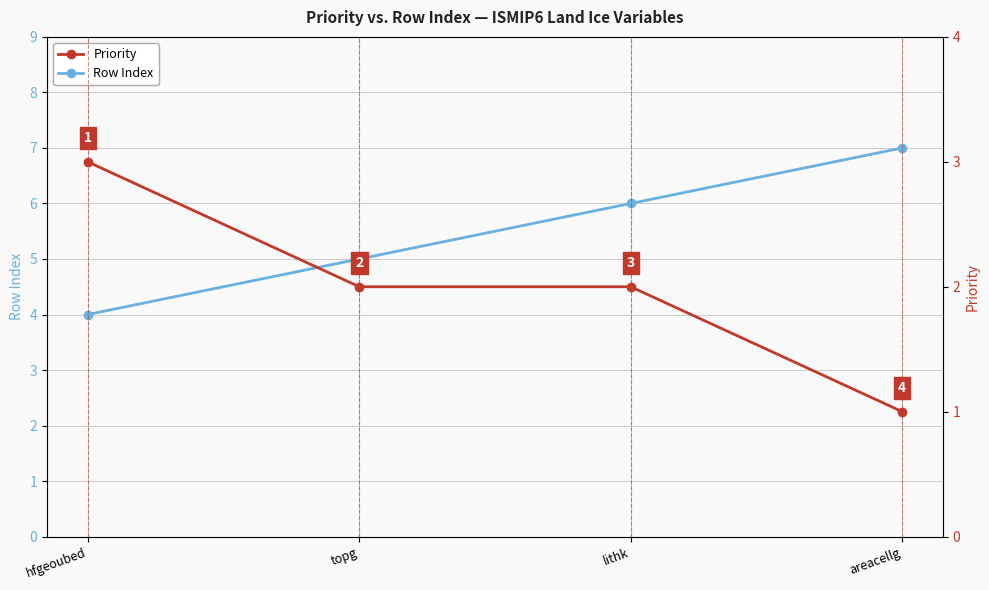

What is the difference between the highest and lowest values at hfgeoubed?

1